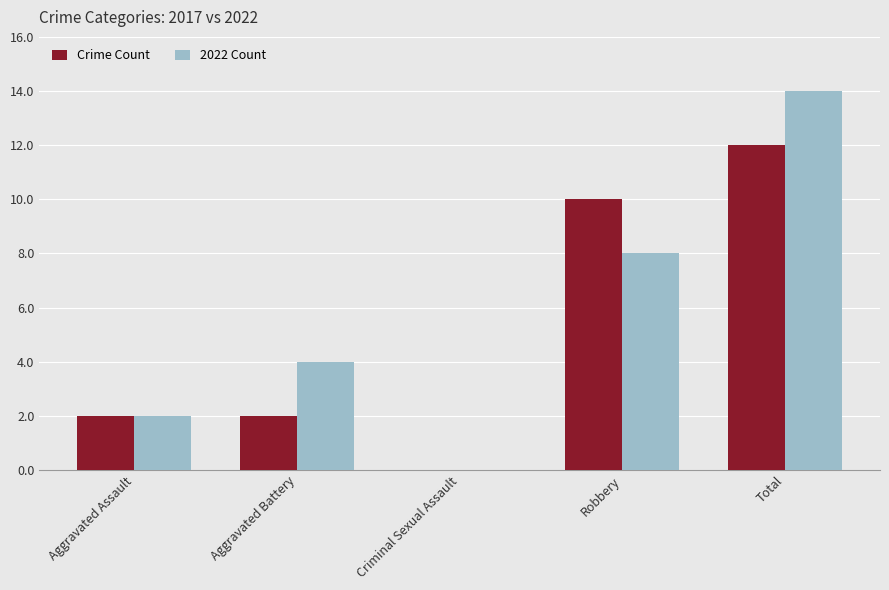

What is the spread (max minus min) of values at Aggravated Battery?

2